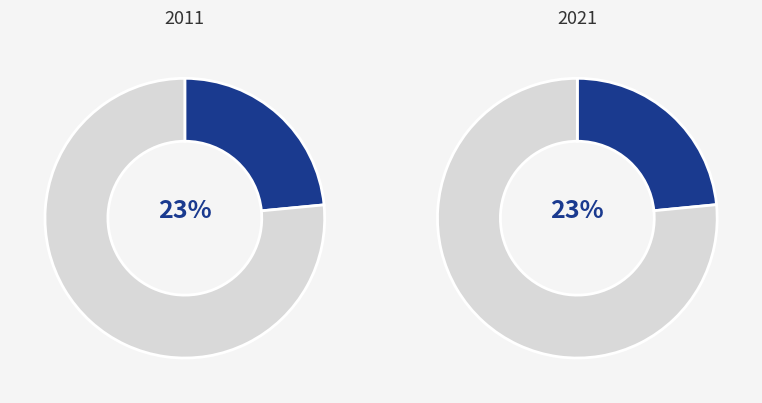

Is it true that Estandar is 10% of the pie?

False